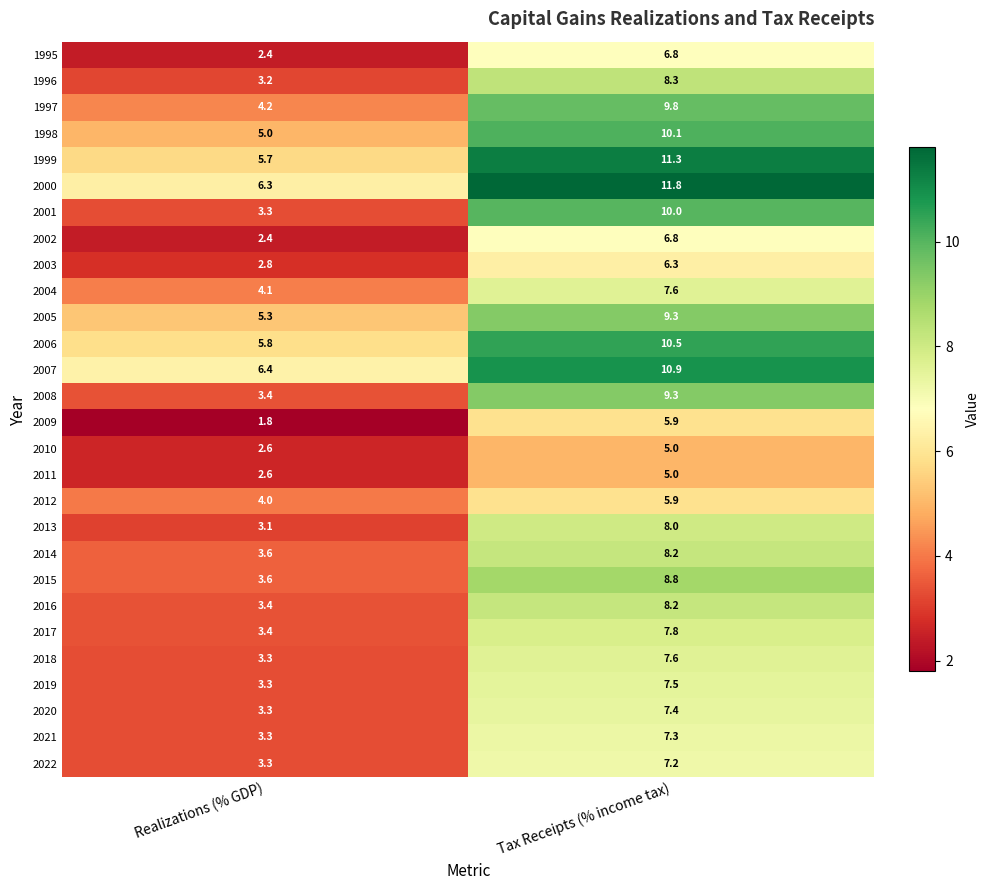

What is the spread (max minus min) of values at Realizations (% GDP)?

4.6